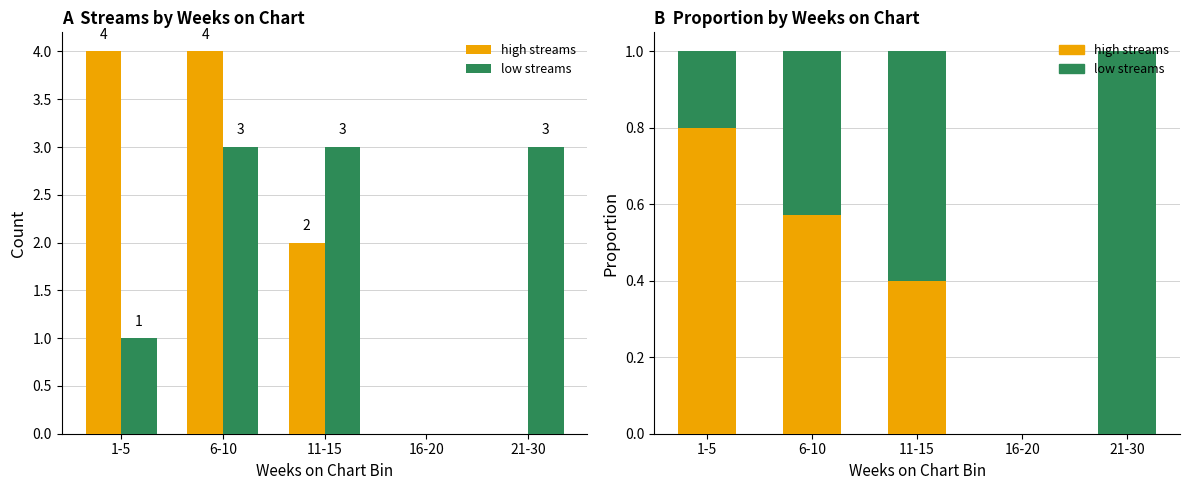

What is the sum of the low streams values at 21-30 and 1-5?

1.2